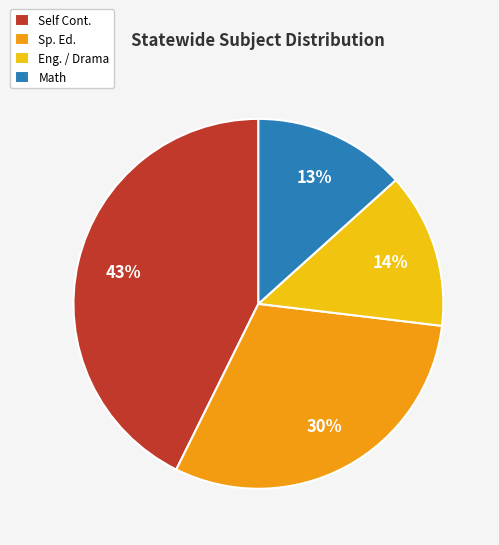

Is the sum of Sp. Ed. and Math greater than half?

No